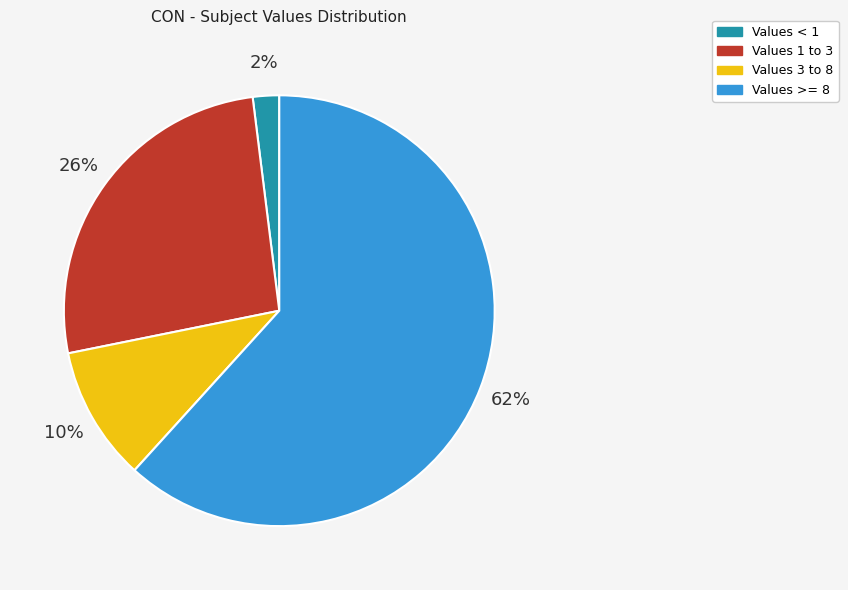

Does any single category account for the majority?

Yes